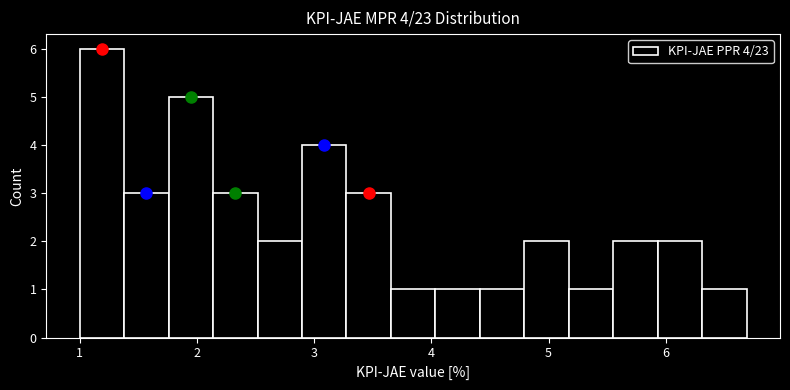

Around what value on the x-axis is the tallest bar? Give the approximate position of its centre, as read against the axis.

1.2